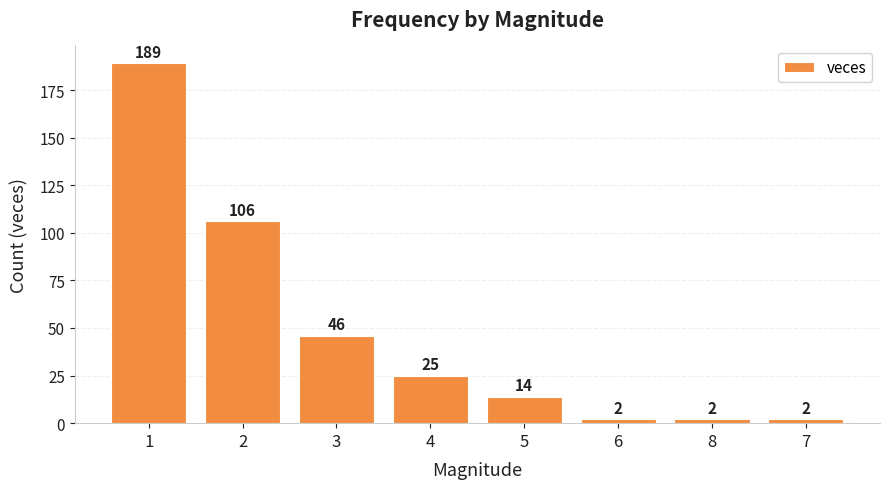

The chart shows a value of 146 at 2. True or false?

False